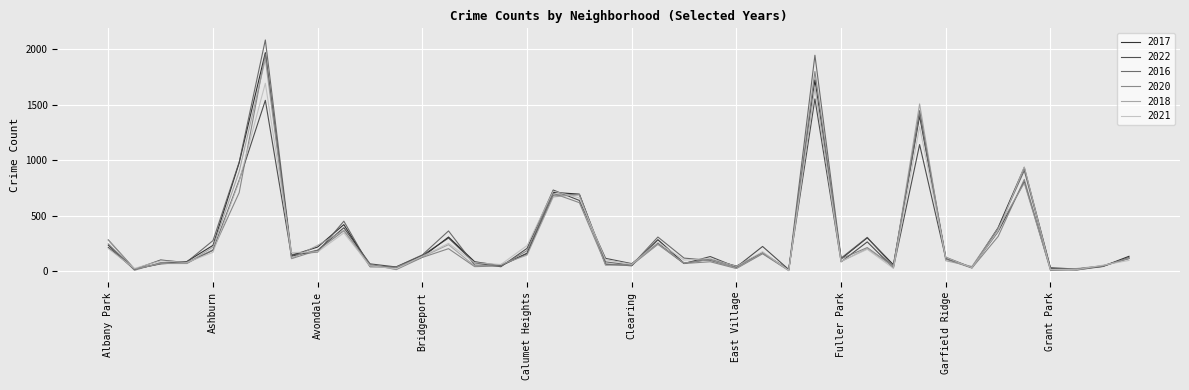

Which series has the widest spread of values?

2016